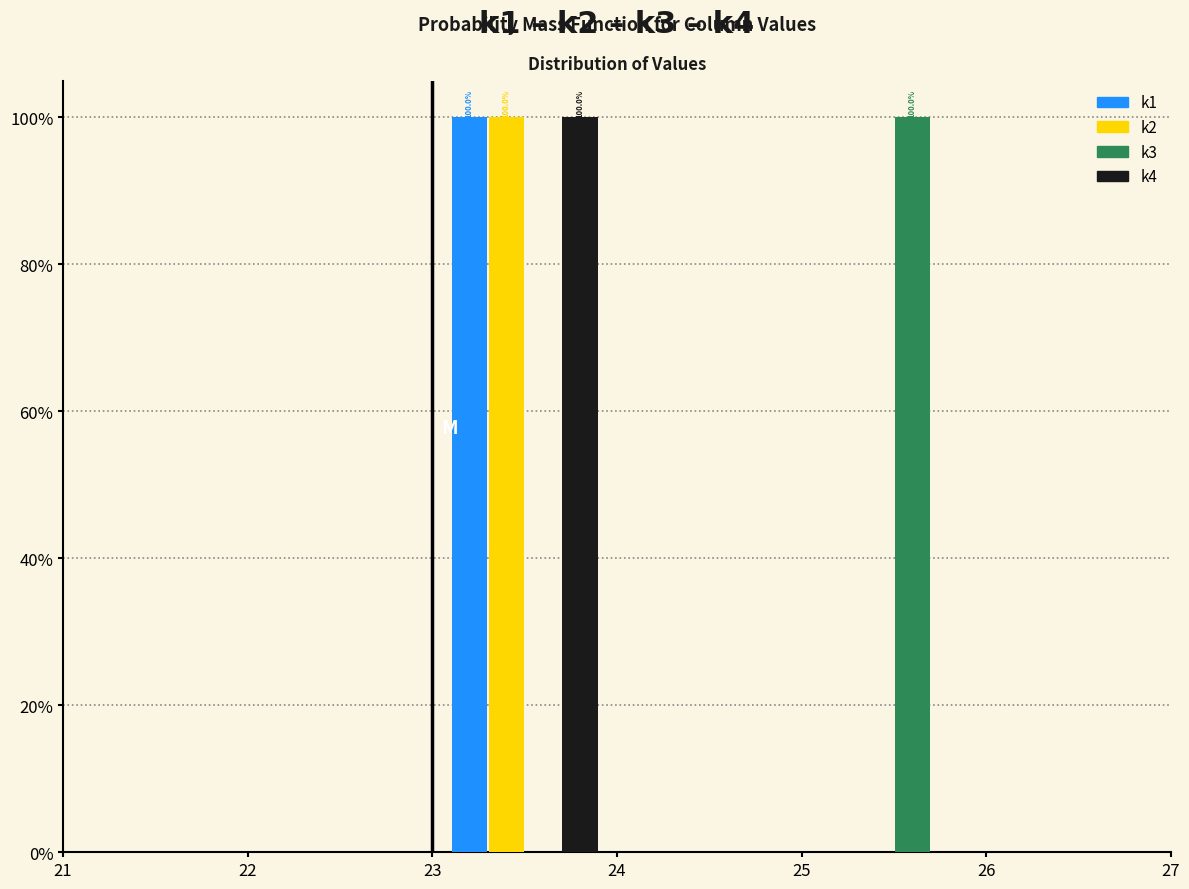

In the k1 series, which range on the x-axis has the tallest bar?

23 to 24